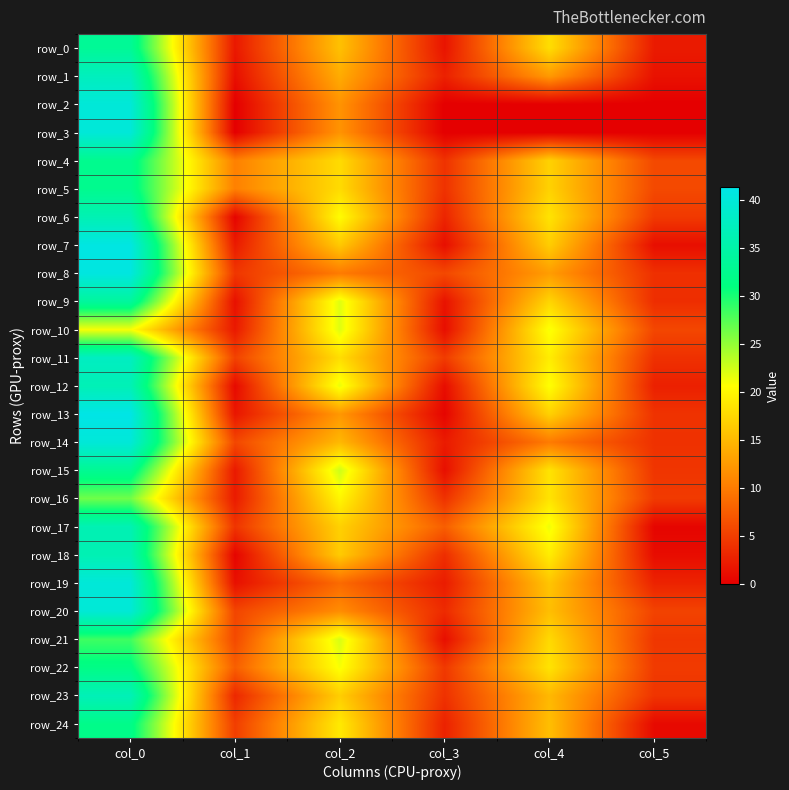

How many categories are shown in the chart?

6